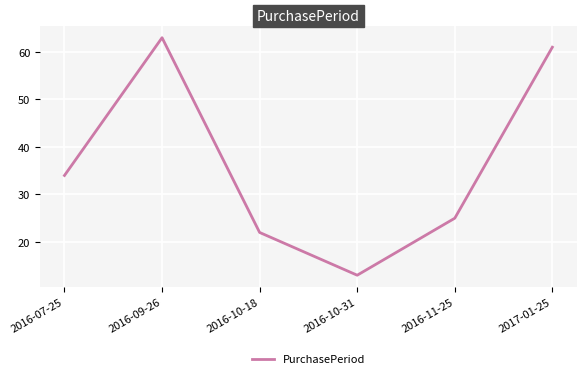

At which label is the value closest to 38?

2016-07-25